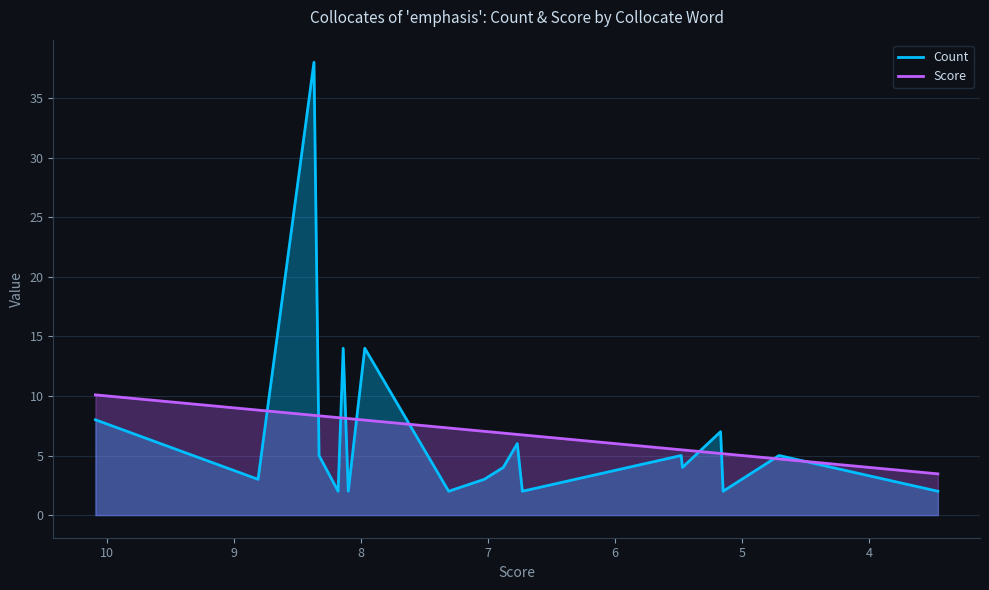

Is it true that Count equals 0.8 at current?

False